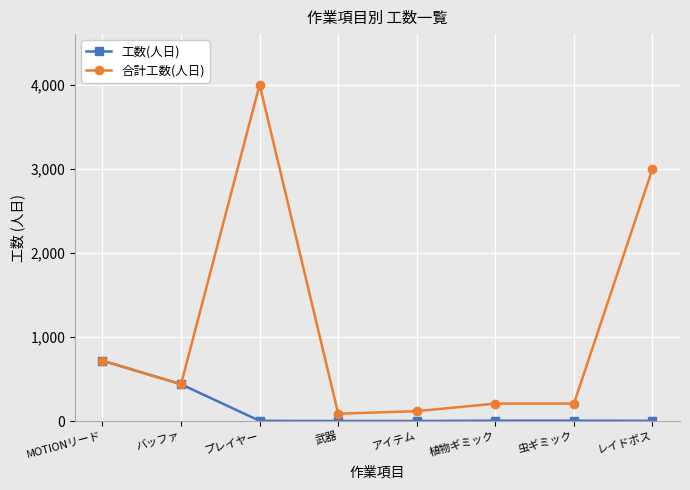

Which category has the highest value across all series?

プレイヤー